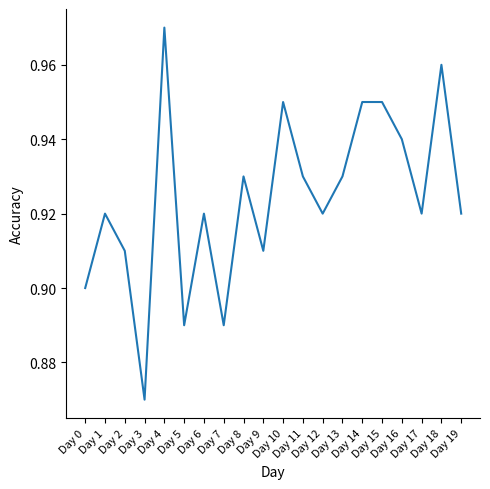

What is the greatest value displayed?

1.0